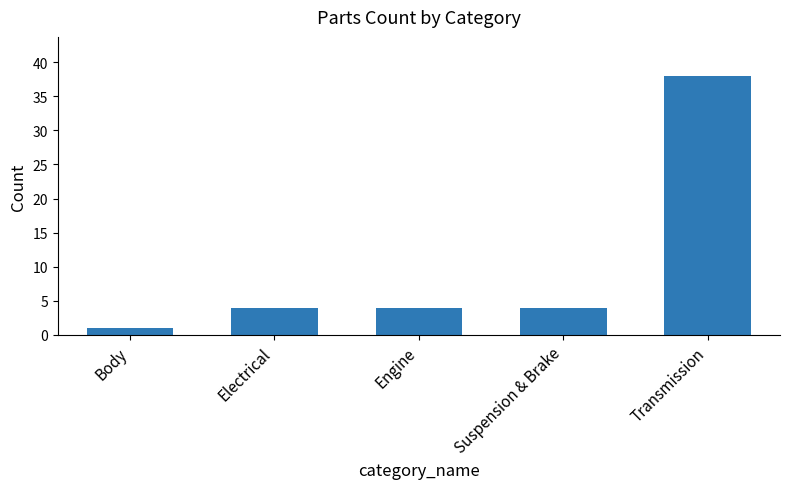

The value at Suspension & Brake is 7. True or false?

False